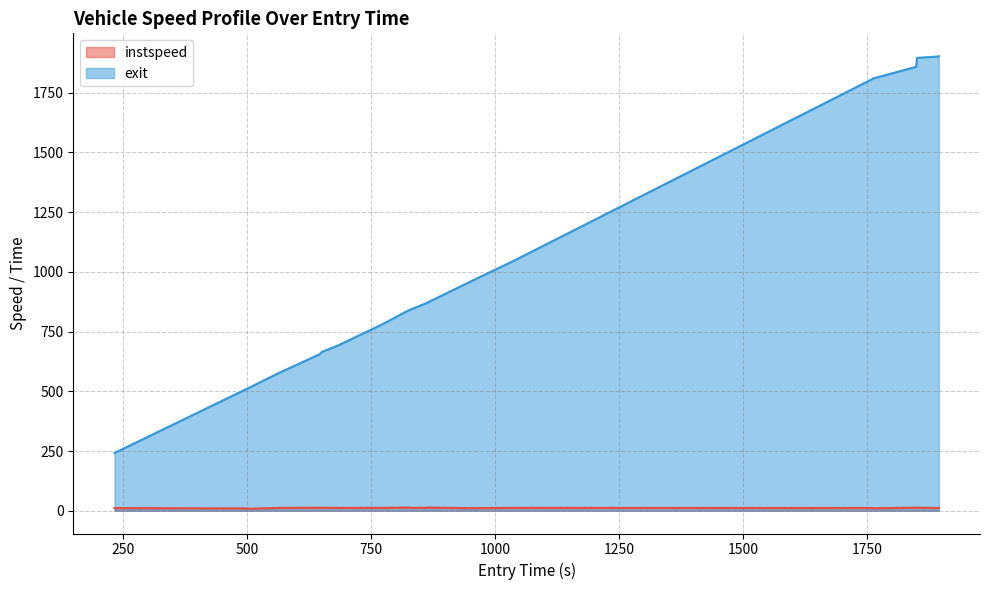

What is the difference between the maximum and minimum values in the exit series?

1661.5